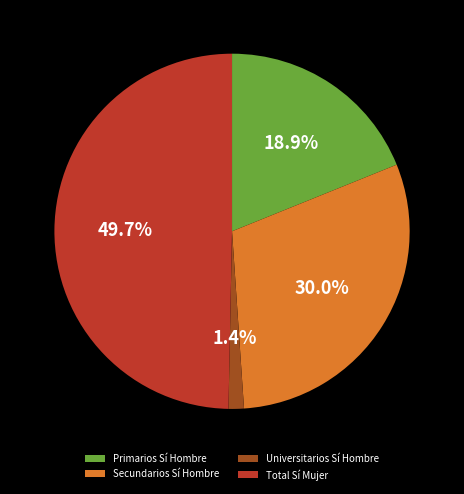

What is the total percentage of Secundarios Sí Hombre and Universitarios Sí Hombre?

31.4%